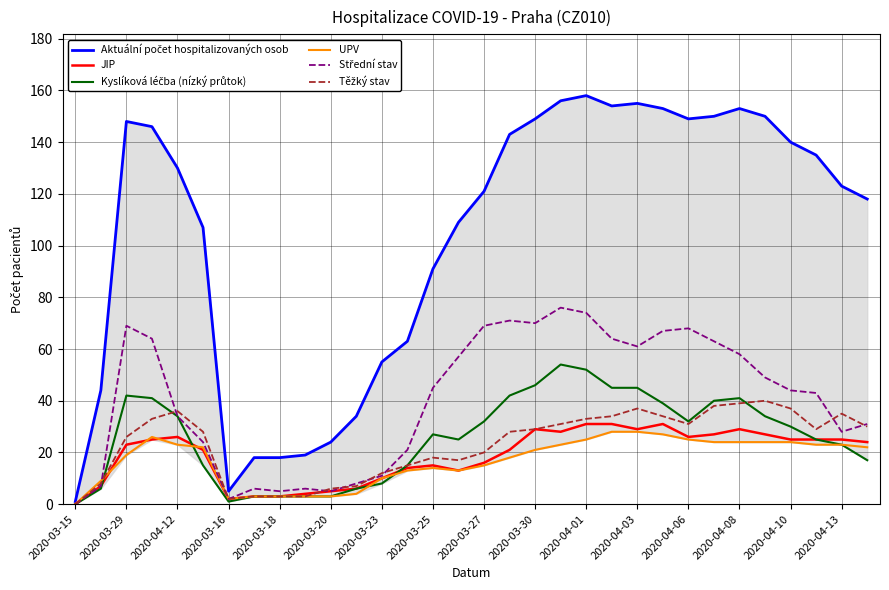

What position from the left is 2020-03-18?

9